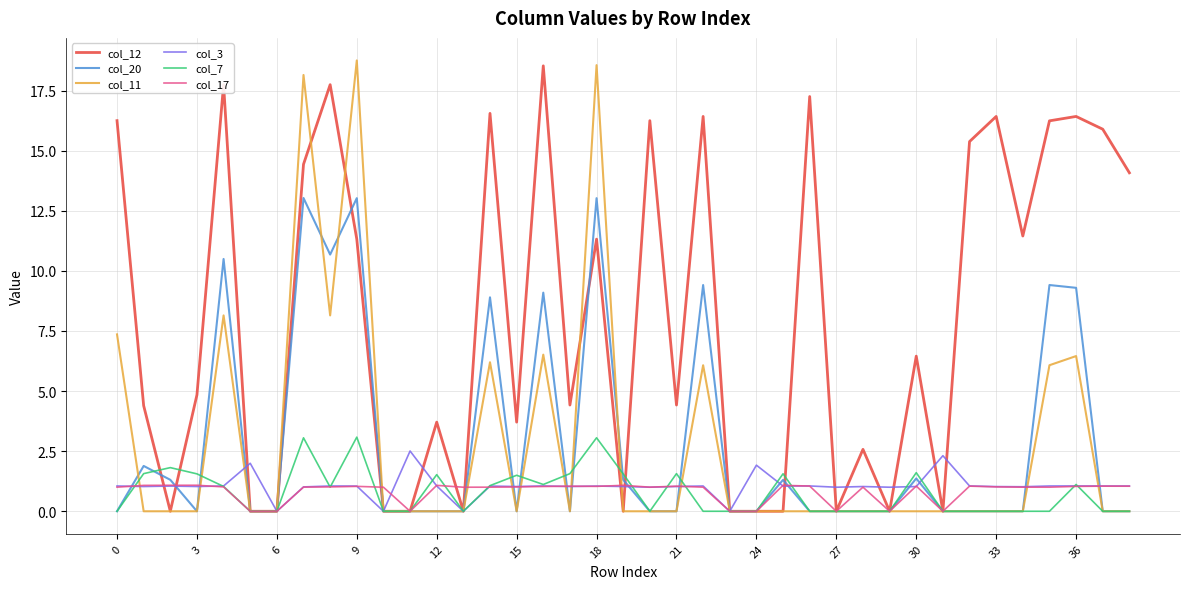

What is the average value of the col_20 series?

2.9